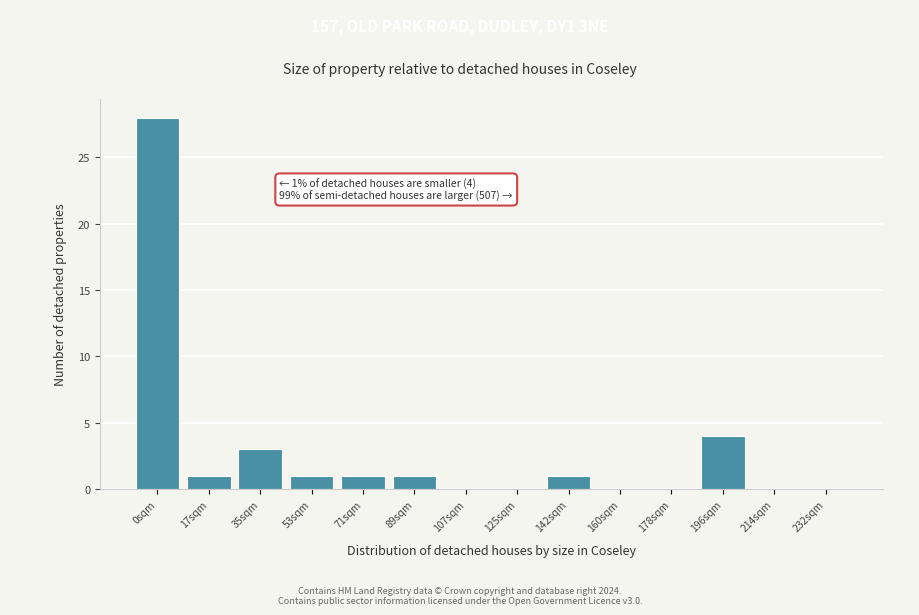

Reading left to right, list all the values displayed in this chart.

0sqm=28	17sqm=1	35sqm=3	53sqm=1	71sqm=1	89sqm=1	107sqm=0	125sqm=0	142sqm=1	160sqm=0	178sqm=0	196sqm=4	214sqm=0	232sqm=0